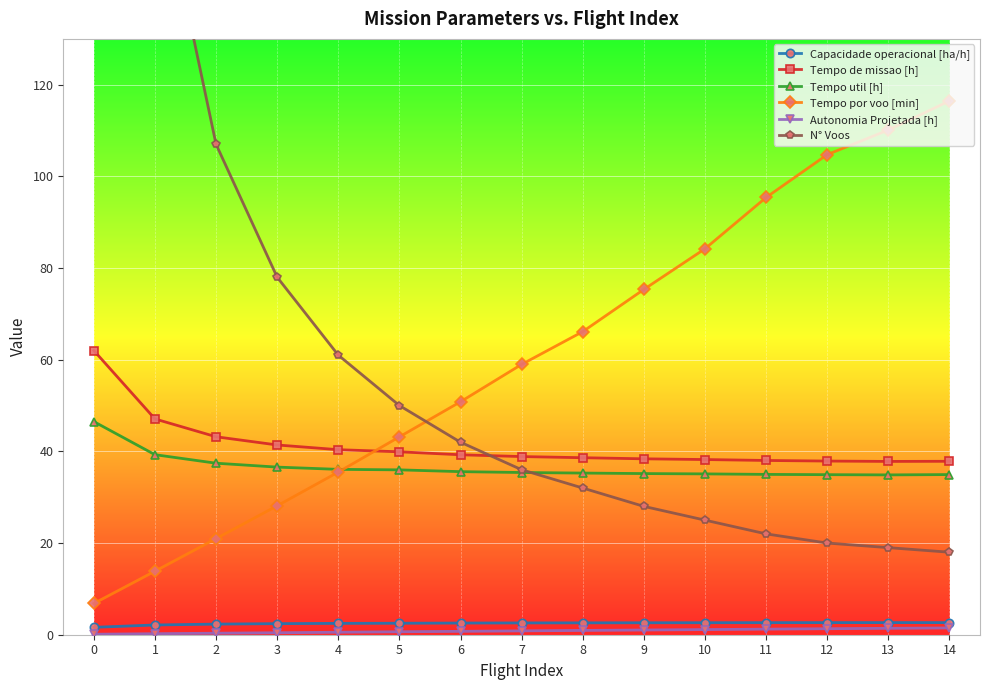

True or false: Autonomia Projetada [h] has a value of 1.6 at 10.

False